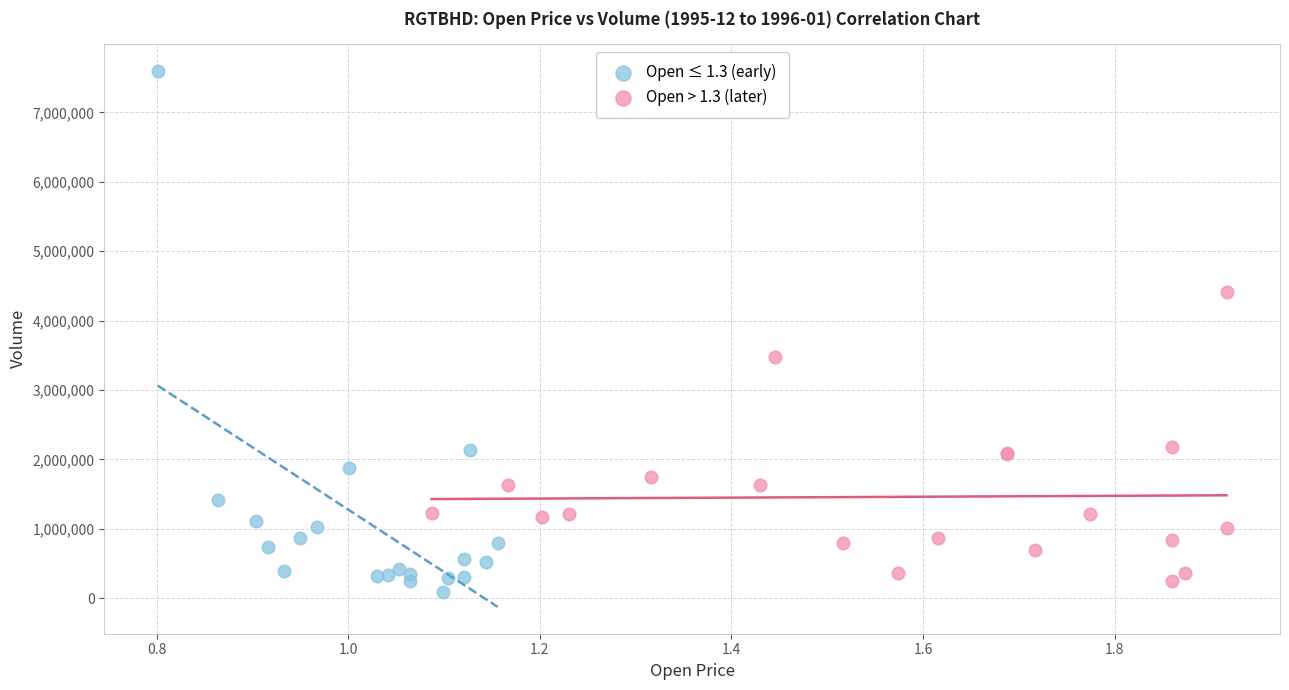

Which series has the largest Y range (max minus min)?

Open ≤ 1.3 (early)